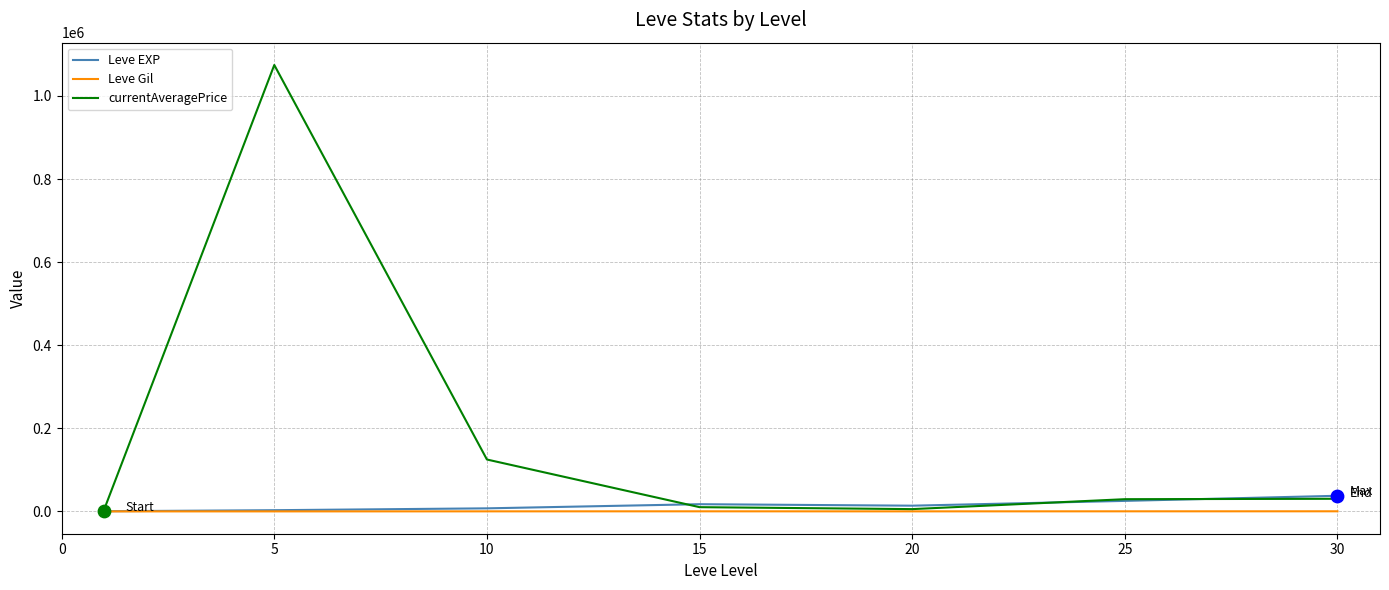

What are all the series names shown in the legend?

Leve EXP, Leve Gil, currentAveragePrice